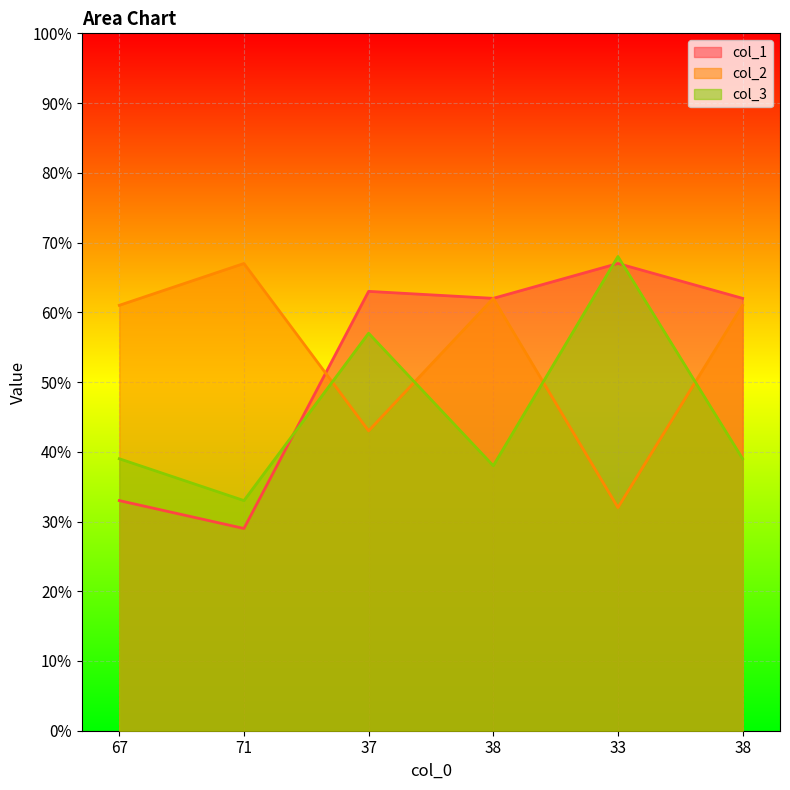

List the labels in order of col_1 value, smallest first.

71, 67, 38, 38, 37, 33